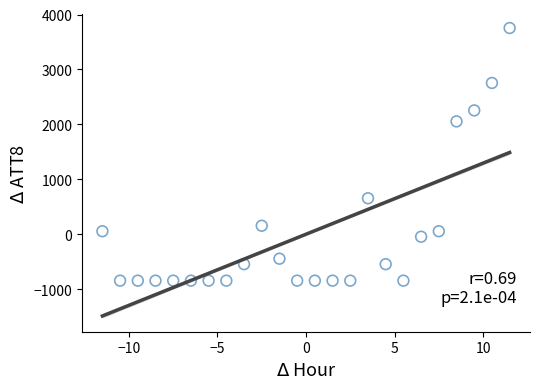

What is the range of Y values (max minus min)?

4600.0